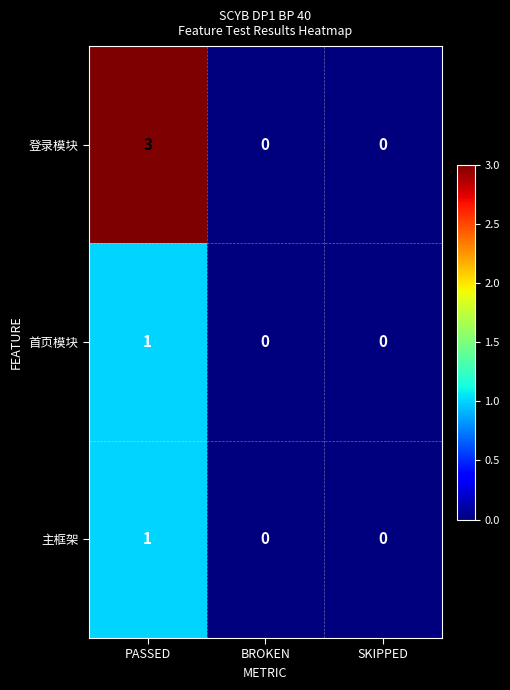

Reading left to right, extract all data points from this chart.

登录模块: 3	0	0
首页模块: 1	0	0
主框架: 1	0	0